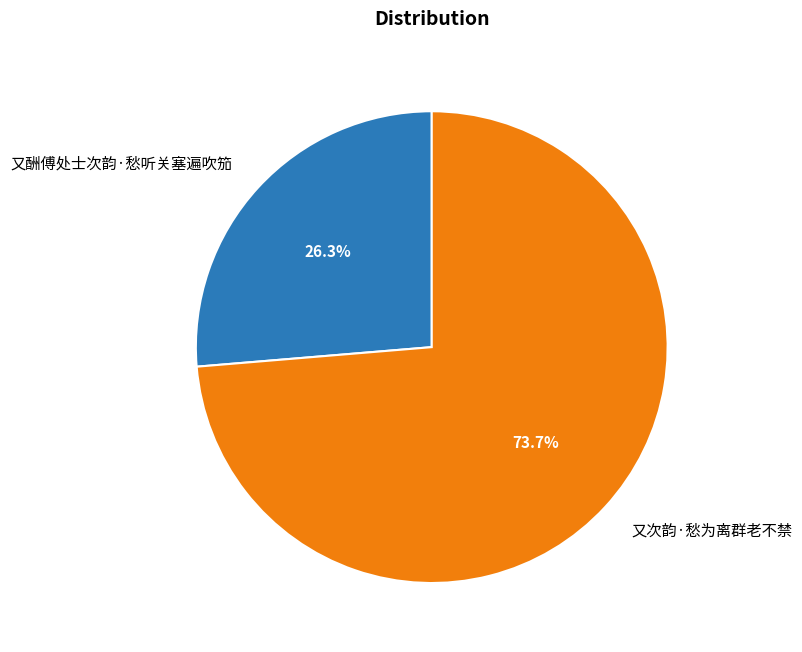

Does any single category account for the majority?

Yes